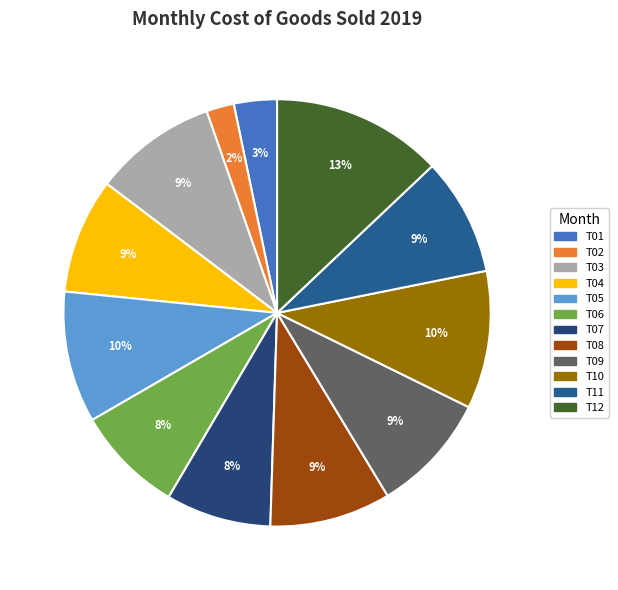

How many slices are in this pie chart?

12